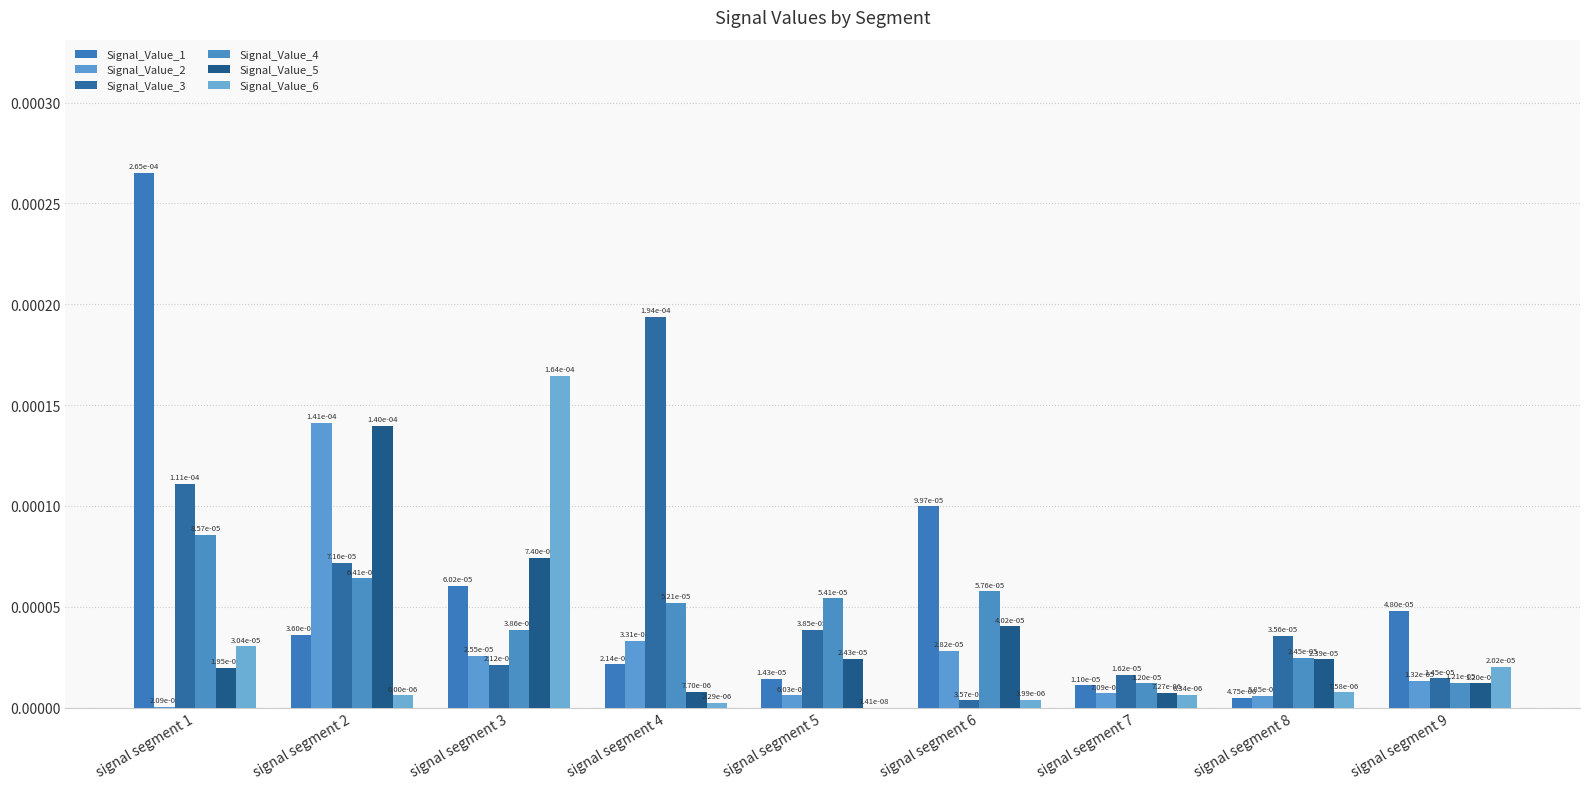

How many groups of bars are there?

9